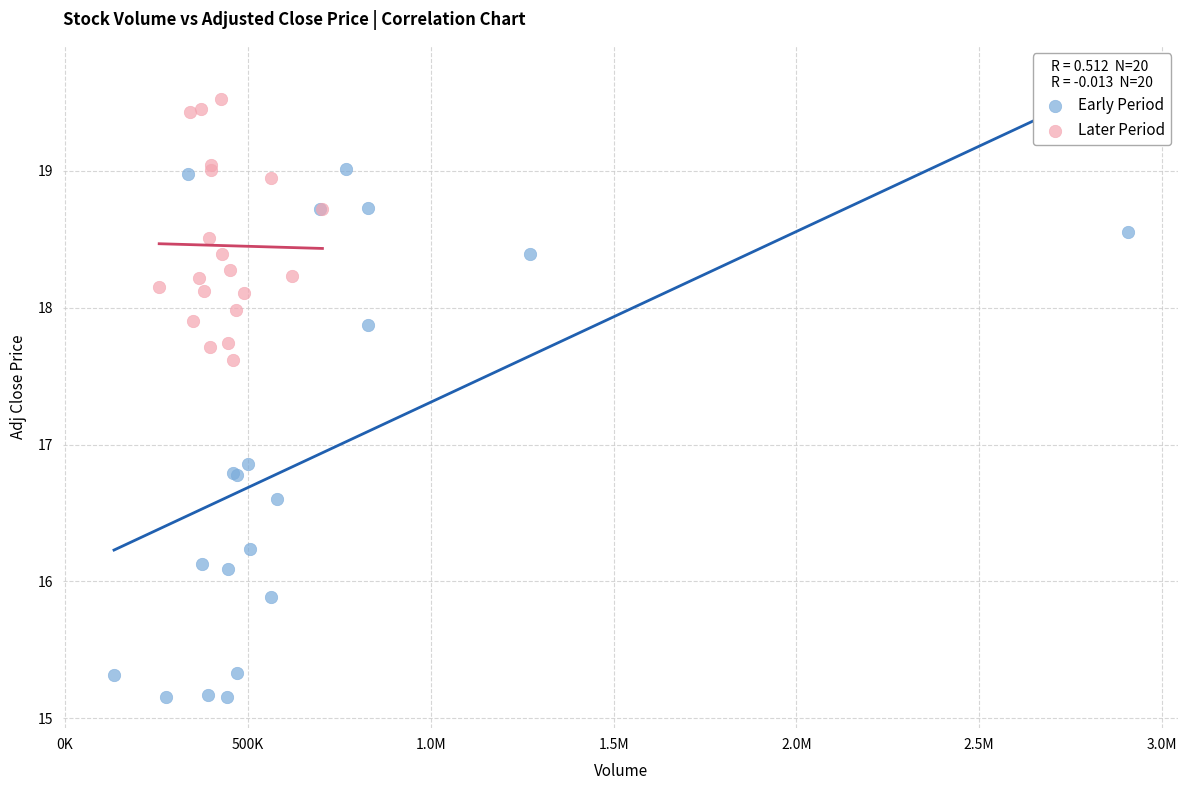

Which series has the largest Y range (max minus min)?

Early Period